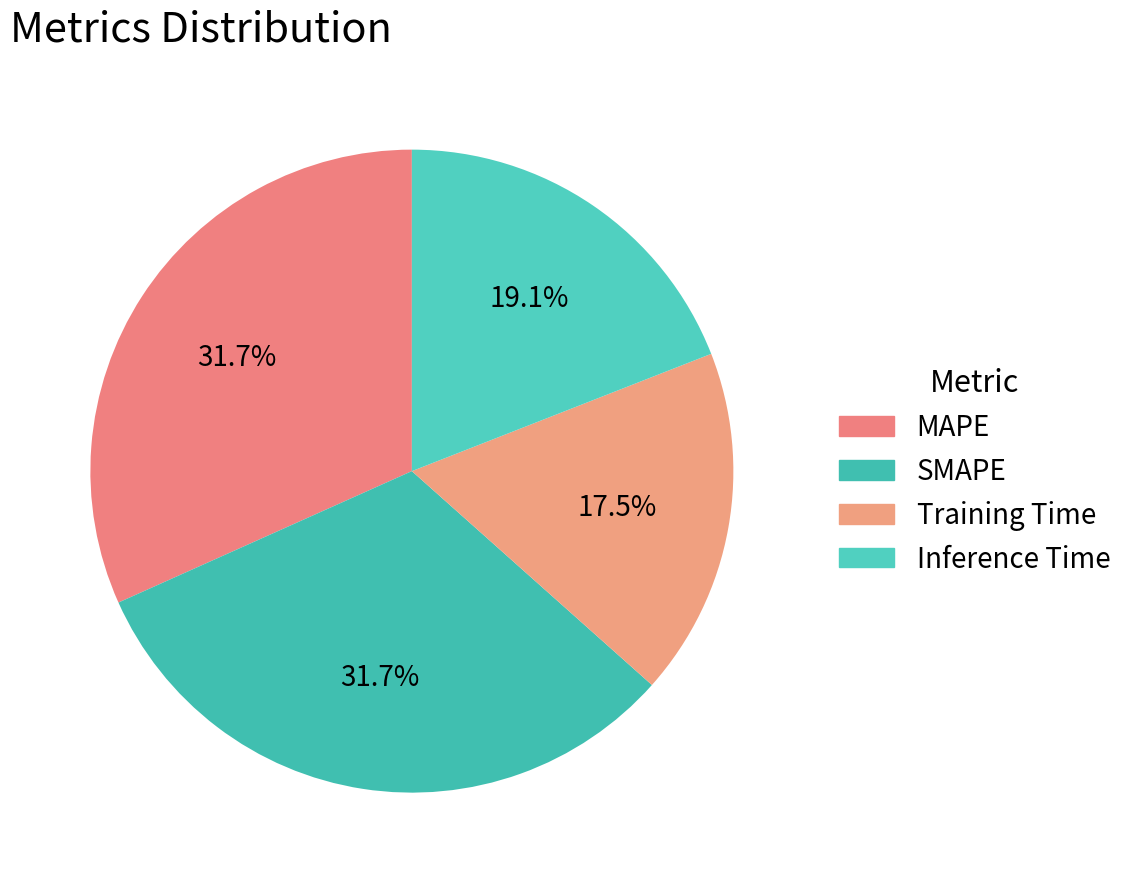

How many slices are in this pie chart?

4